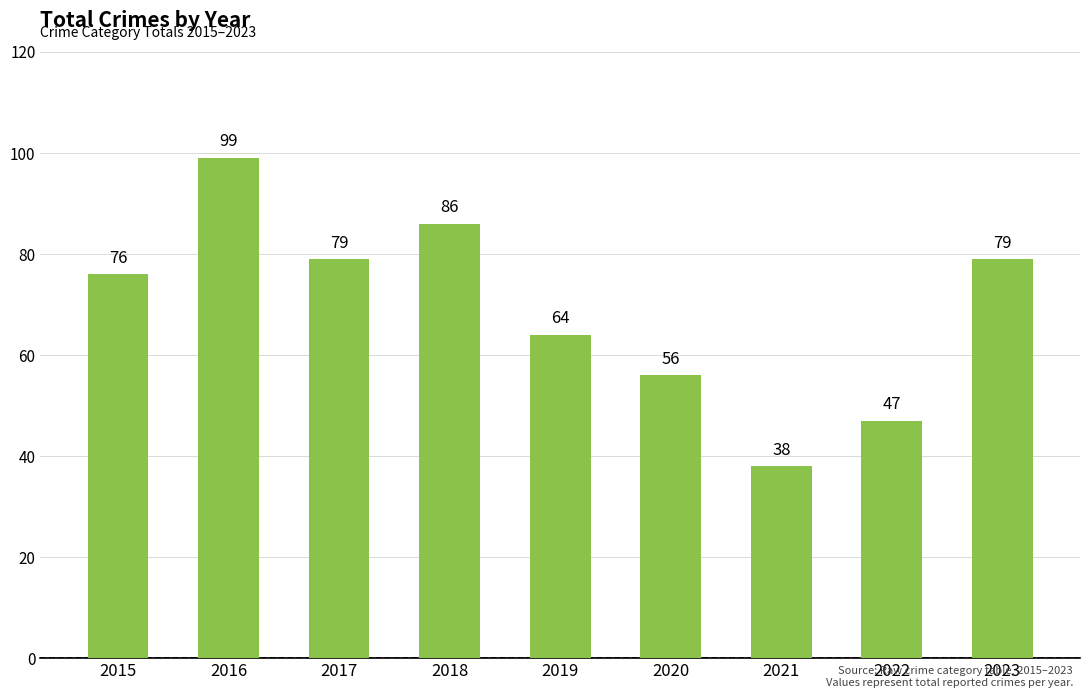

What is the difference between the maximum and minimum values?

61